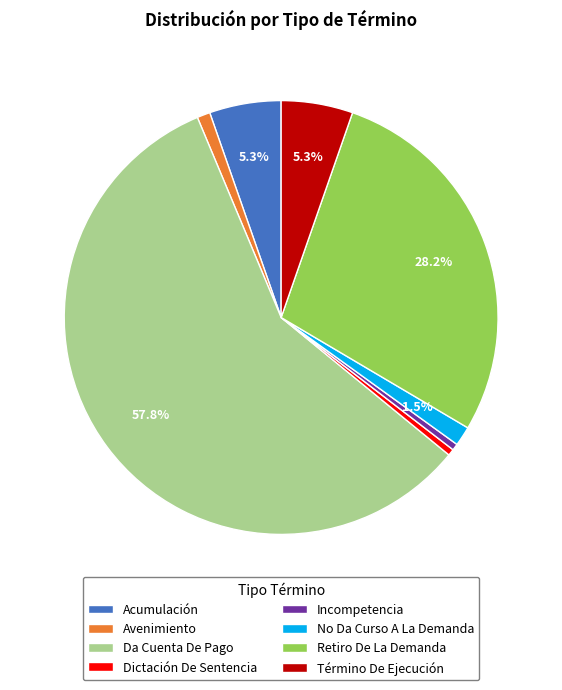

How many slices are in this pie chart?

8